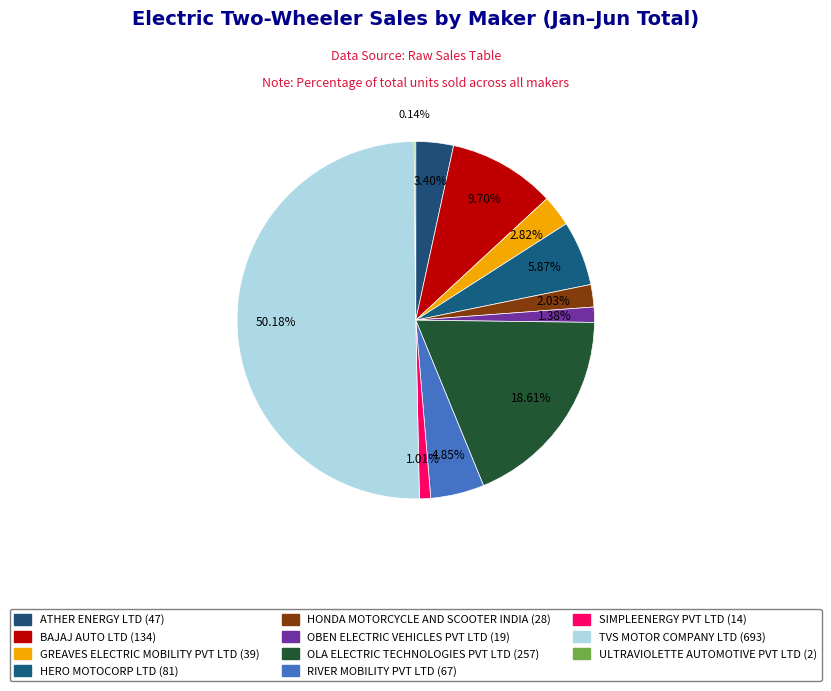

Which slice is the smallest?

ULTRAVIOLETTE AUTOMOTIVE PVT LTD